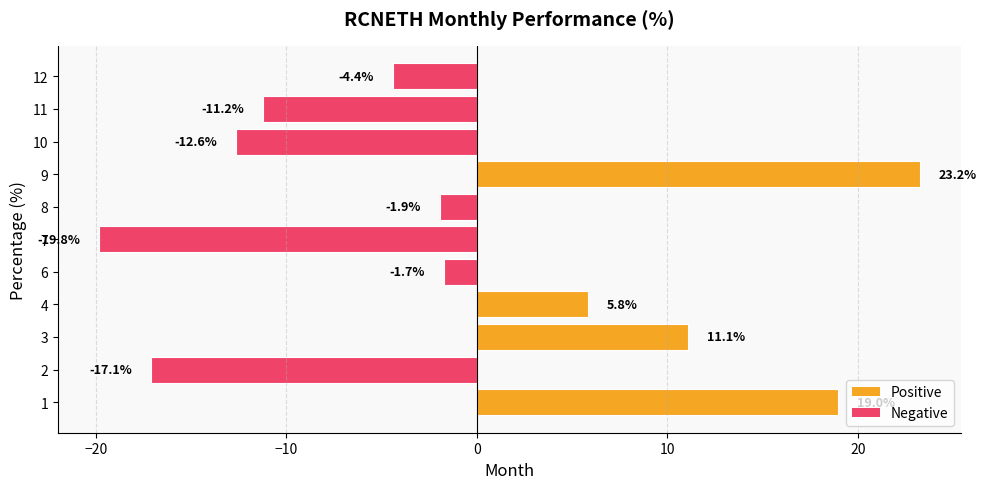

Rank the categories by value from highest to lowest.

9, 1, 3, 4, 6, 8, 12, 11, 10, 2, 7